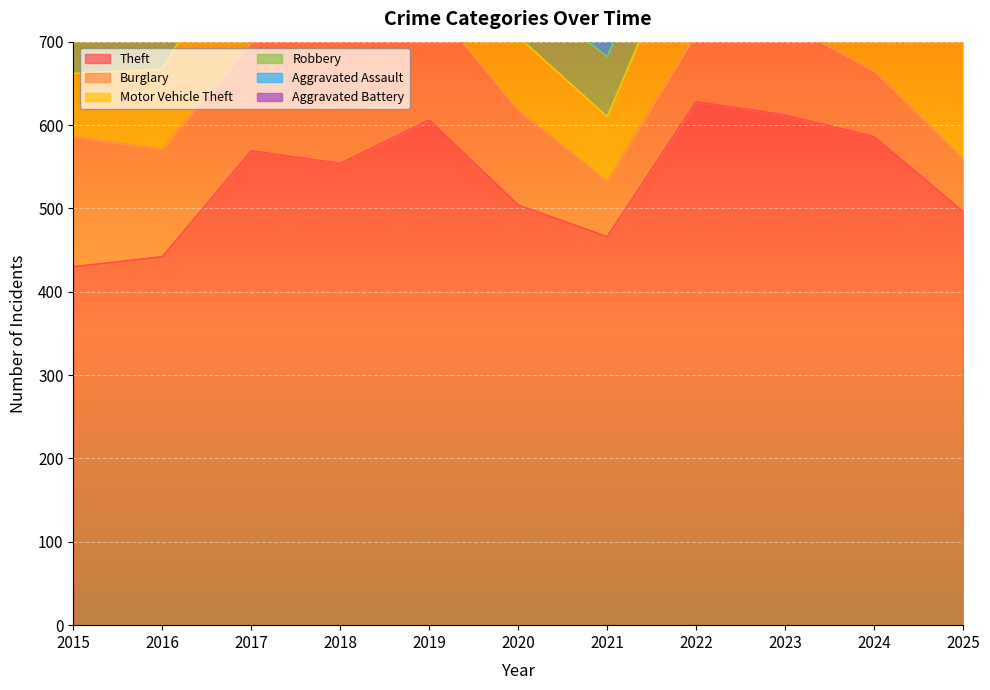

What is the minimum value shown in the chart?

24